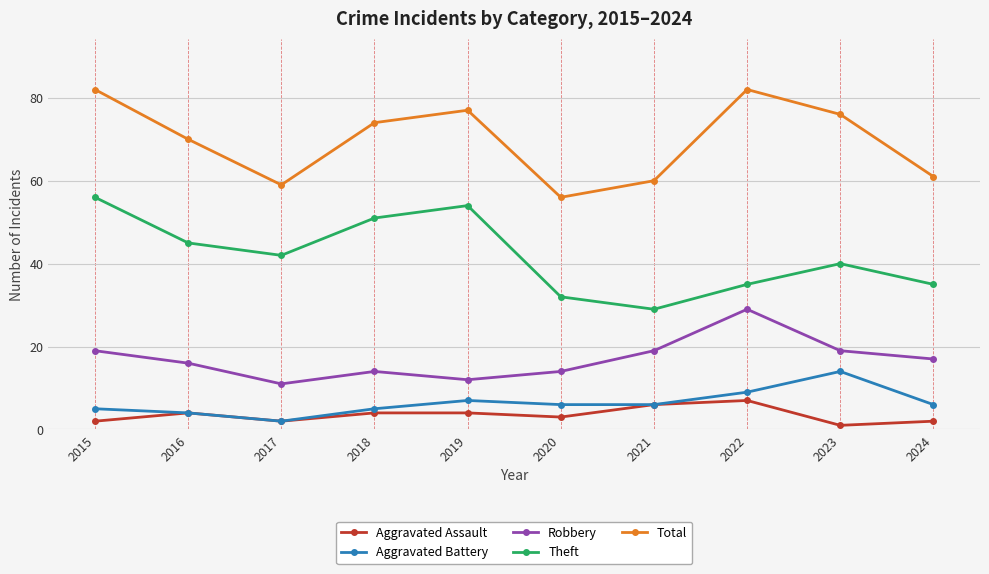

At 2019, list the series in order from smallest to largest.

Aggravated Assault, Aggravated Battery, Robbery, Theft, Total